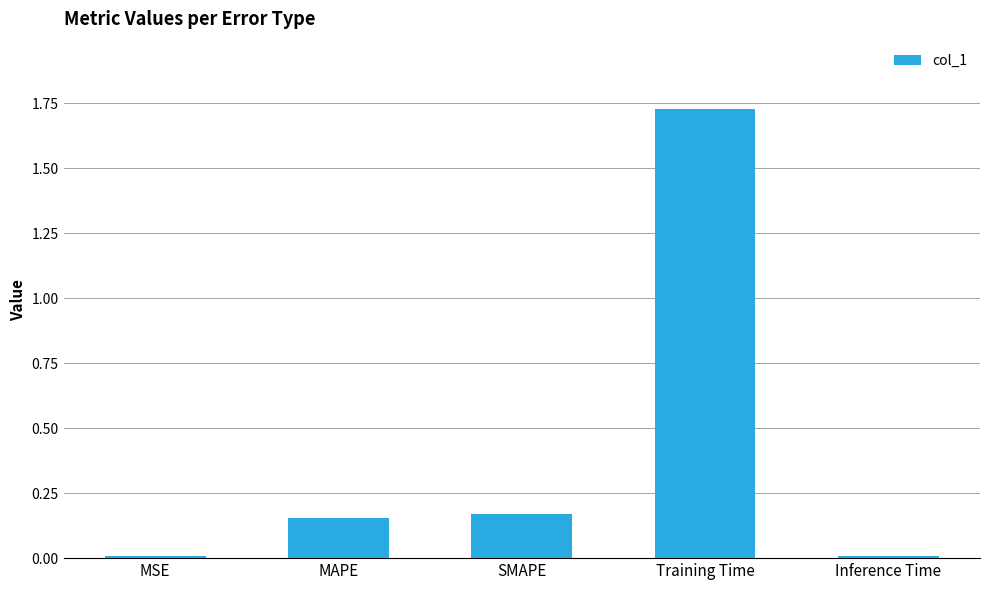

What is the label of the 2nd bar from the left?

MAPE